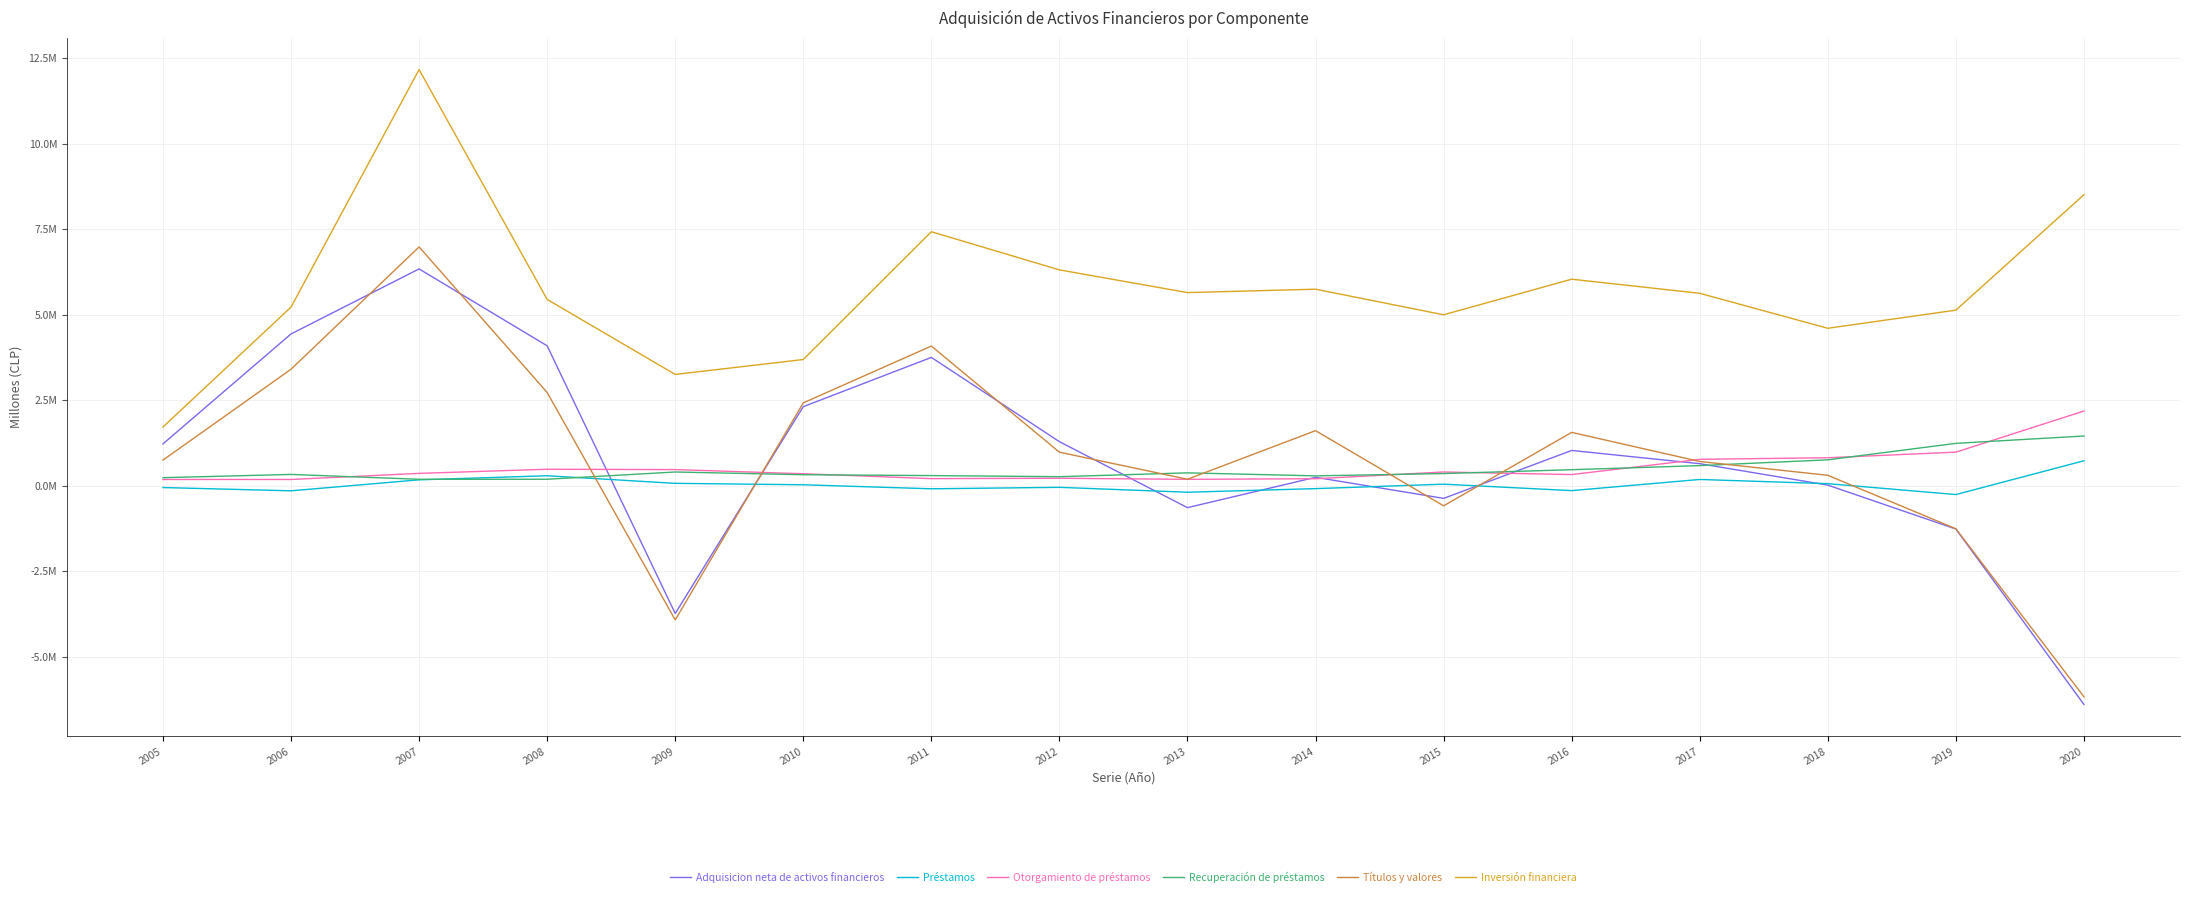

In Títulos y valores, how many points are lower than both neighbors (excluding endpoints)?

3